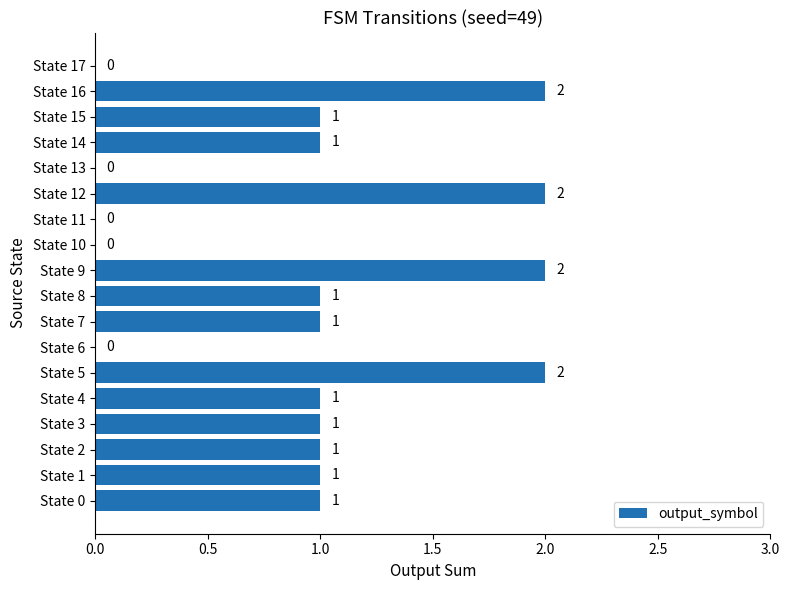

What is the sum of all values?

17